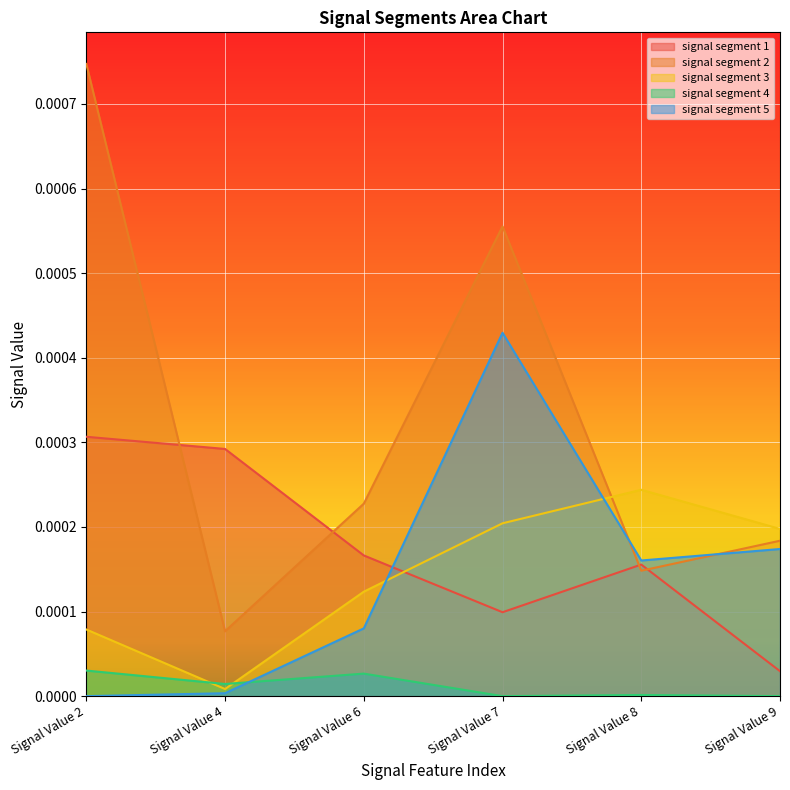

List the series in order of their peak value, lowest first.

signal segment 4, signal segment 3, signal segment 1, signal segment 5, signal segment 2